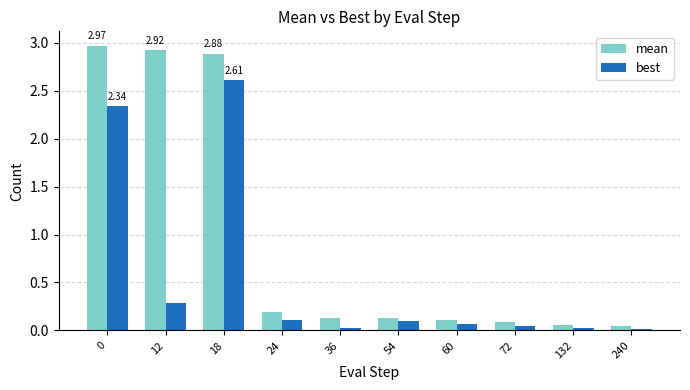

Rank the series at 18 from highest to lowest value.

mean, best